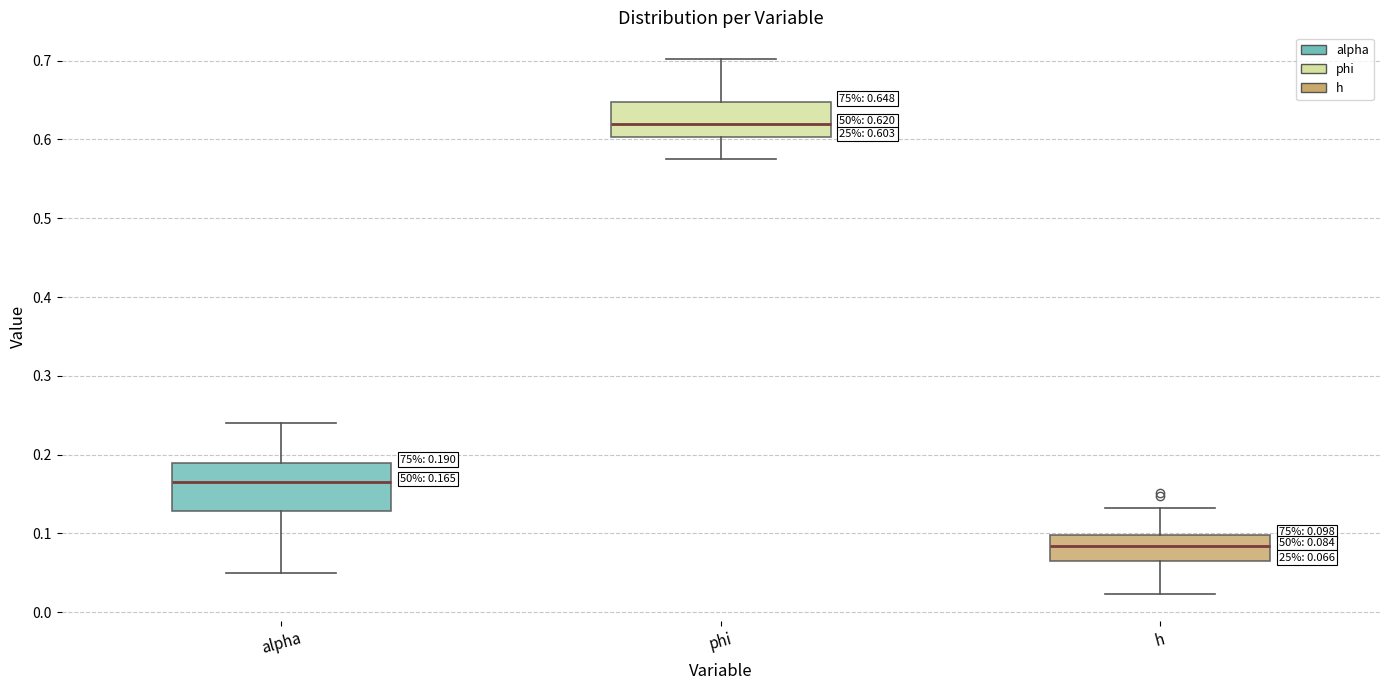

Which box is the tallest, from its lower edge to its upper edge?

alpha